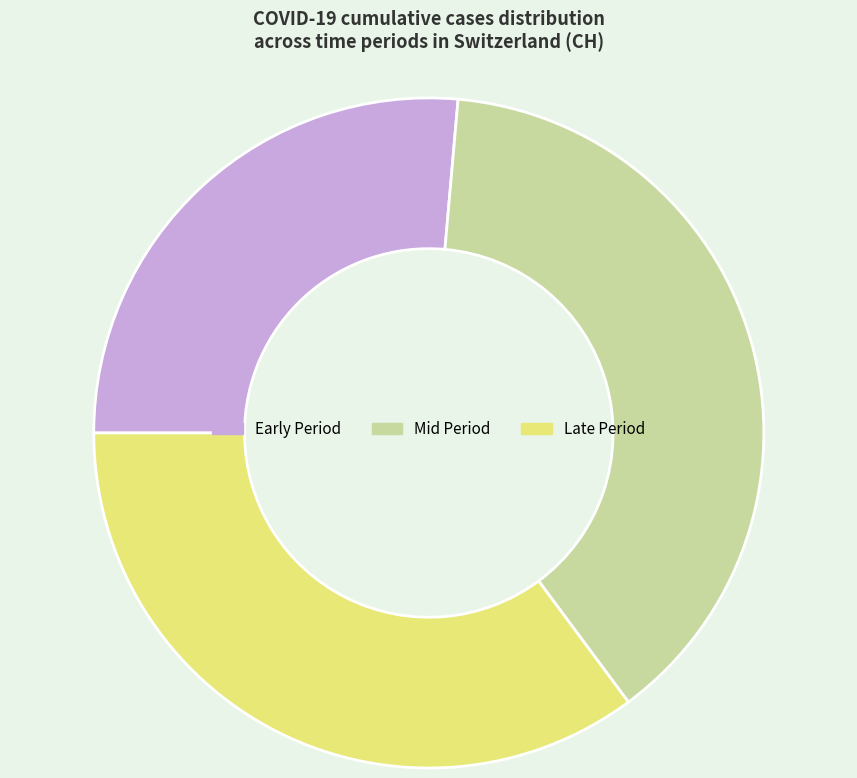

Rank the categories by value from lowest to highest.

Early Period, Late Period, Mid Period